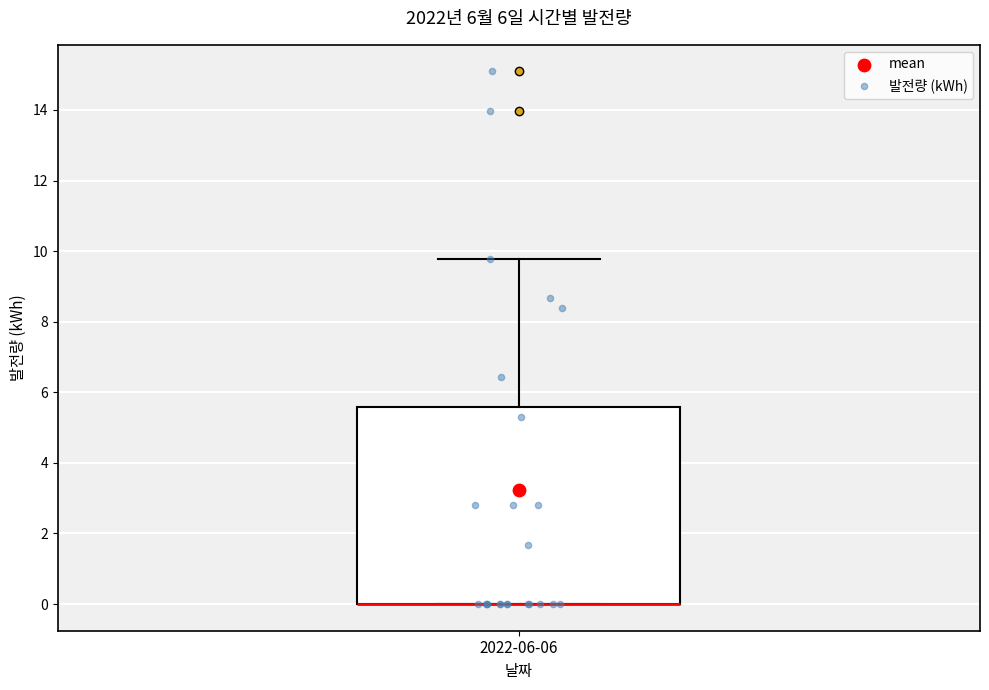

Transcribe this box plot: give where the median line is, the range the box spans, and where the two whiskers end, as read against the y-axis. The values are not printed on the chart, so give them approximately, as read against the axis.

median 0.0 (drawn on the box's lower edge), box 0.0 to 5.6, whiskers 0.0 to 9.8